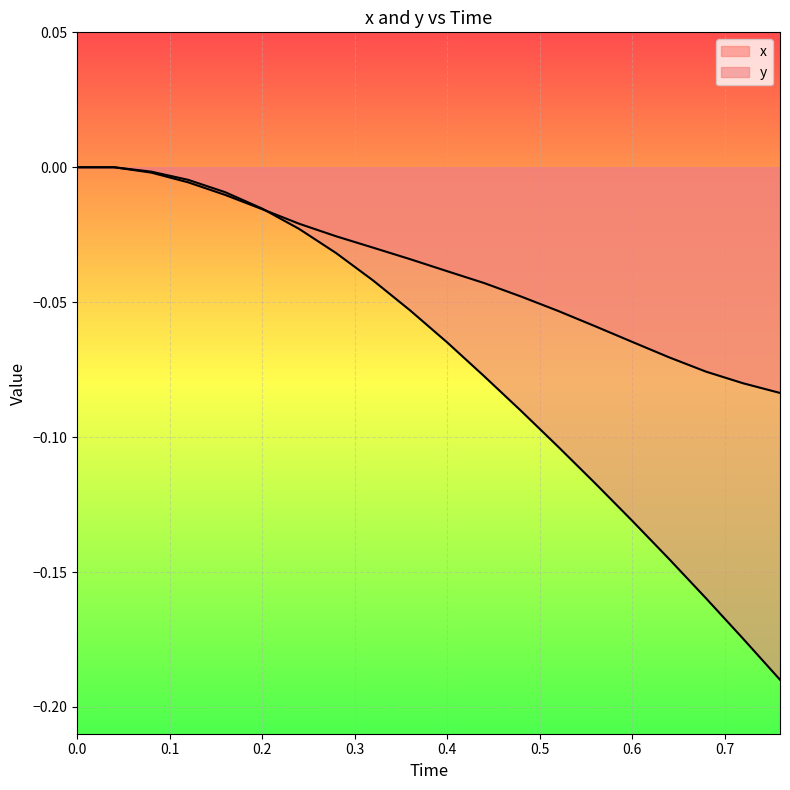

True or false: y has more than 1 points higher than both neighbors.

False